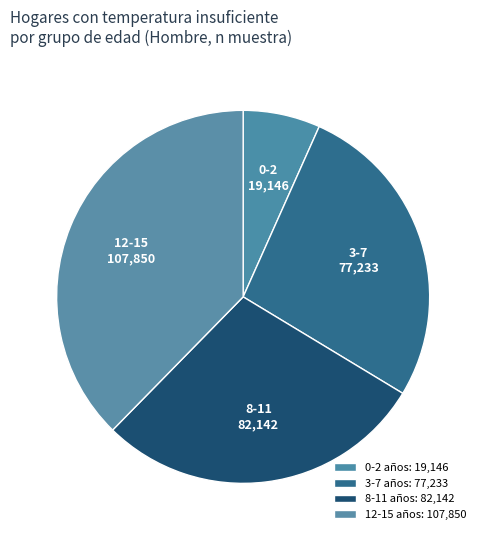

How many slices are in this pie chart?

4